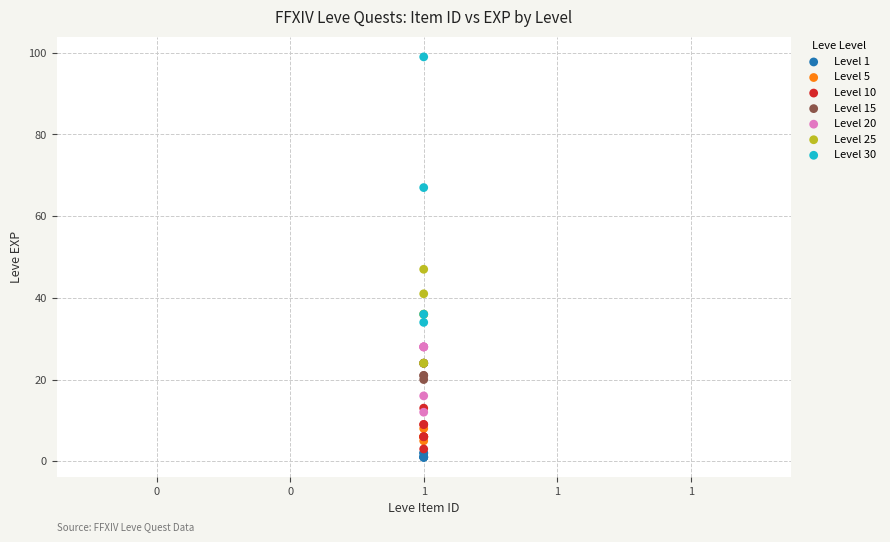

Which series contains the highest Y value?

Level 30